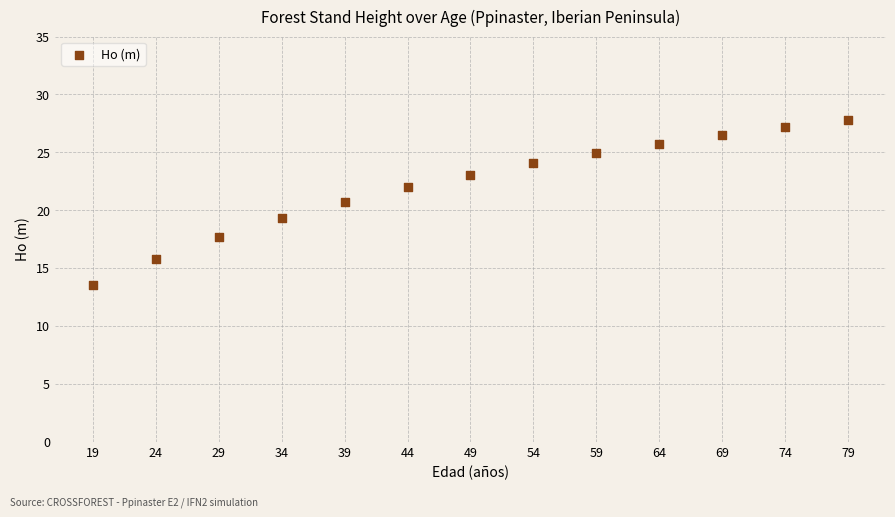

What is the range of X values (max minus min)?

60.0